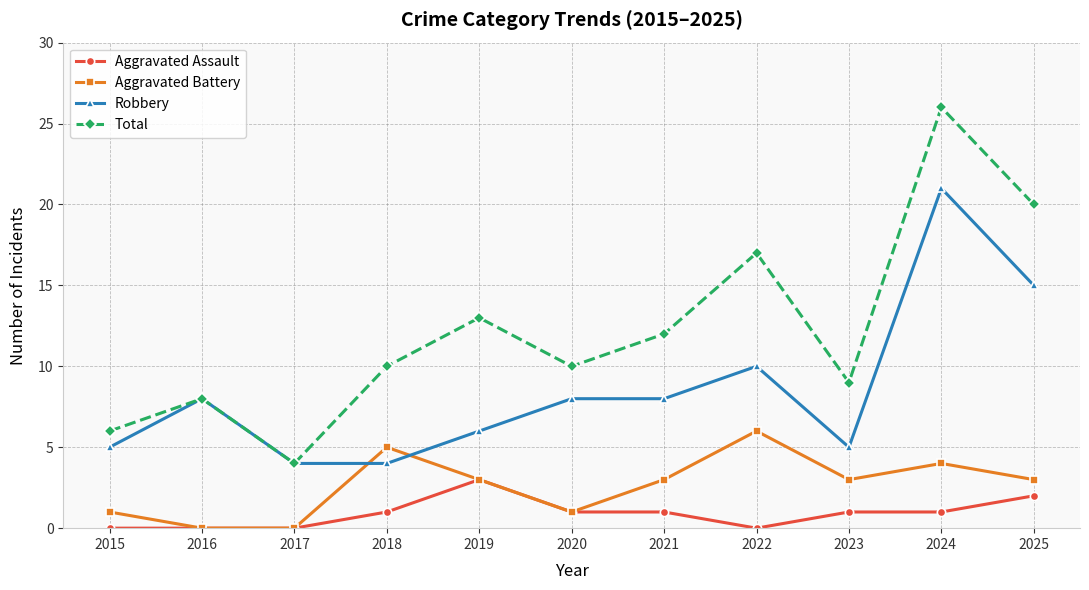

At 2025, list the series in order from largest to smallest.

Total, Robbery, Aggravated Battery, Aggravated Assault